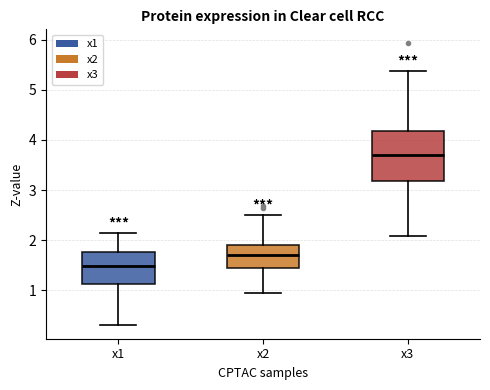

Where does the lower whisker of the box for x2 end on the y-axis? The values are not printed on the chart, so give them approximately, as read against the axis.

0.9